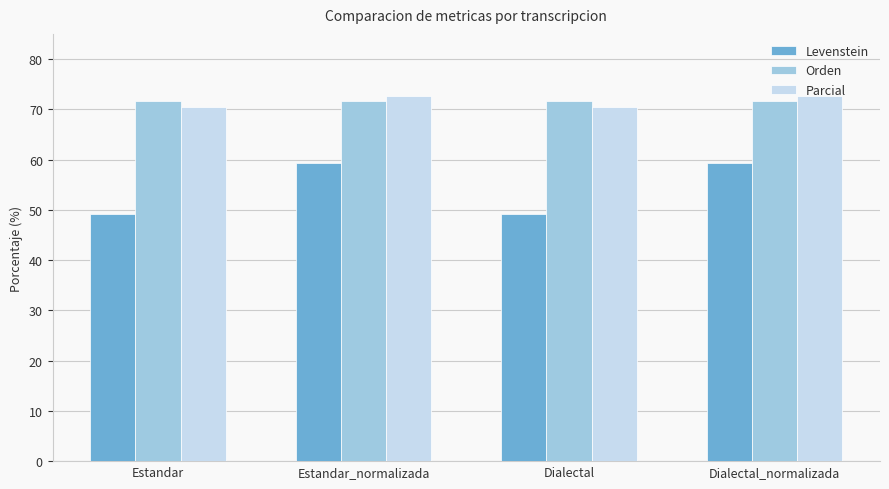

What is the label of the 2nd bar from the right?

Dialectal